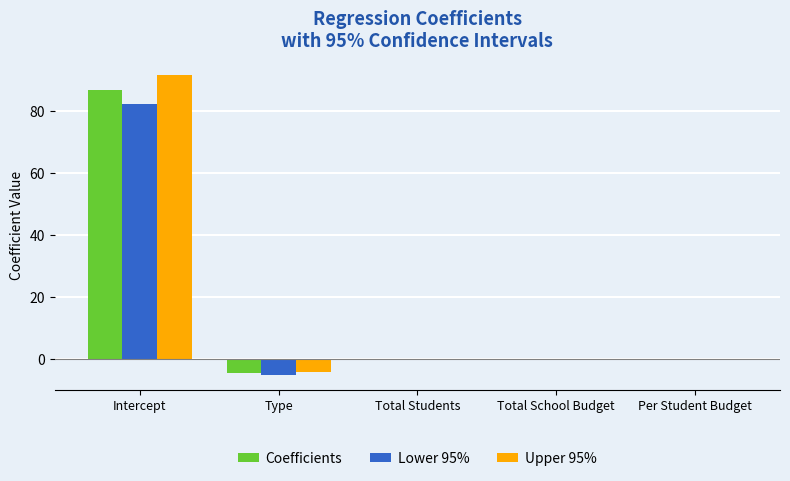

The value of Upper 95% at Type is -4.4. True or false?

True